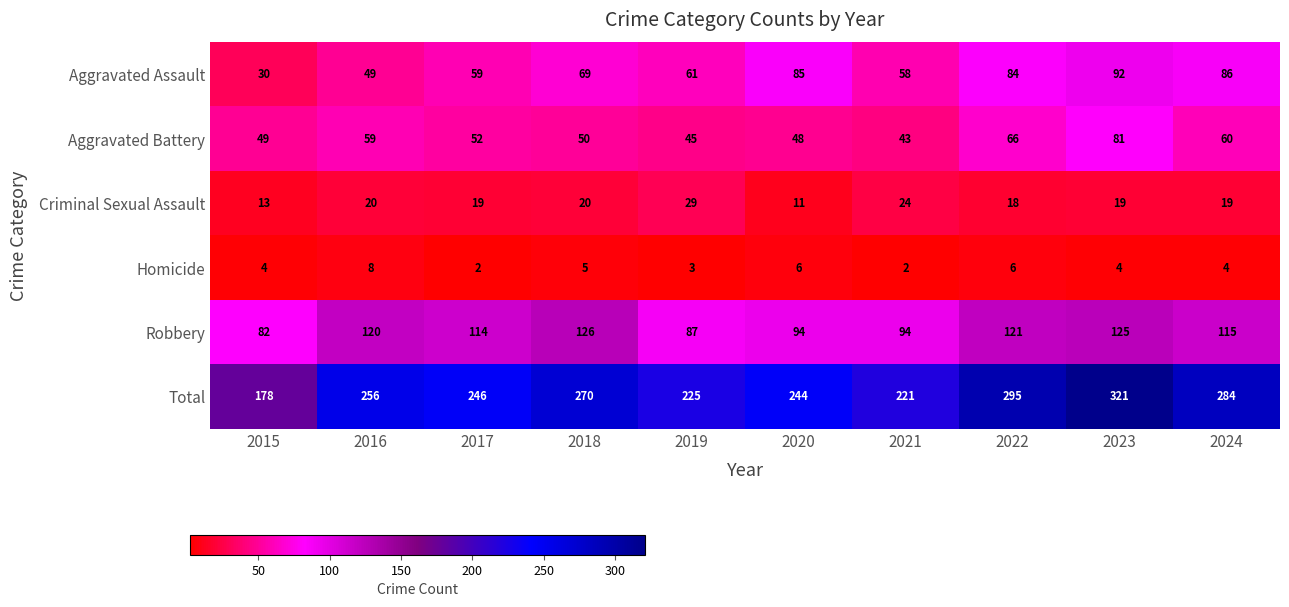

What is the approximate value of Total at 2017, to the nearest 10?

250